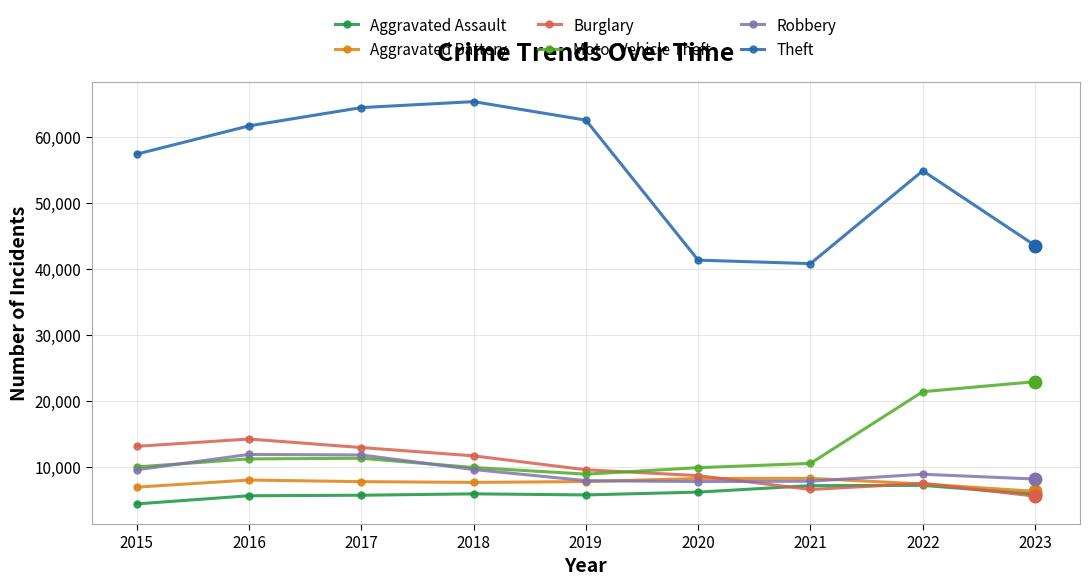

What is the greatest value displayed?

65287